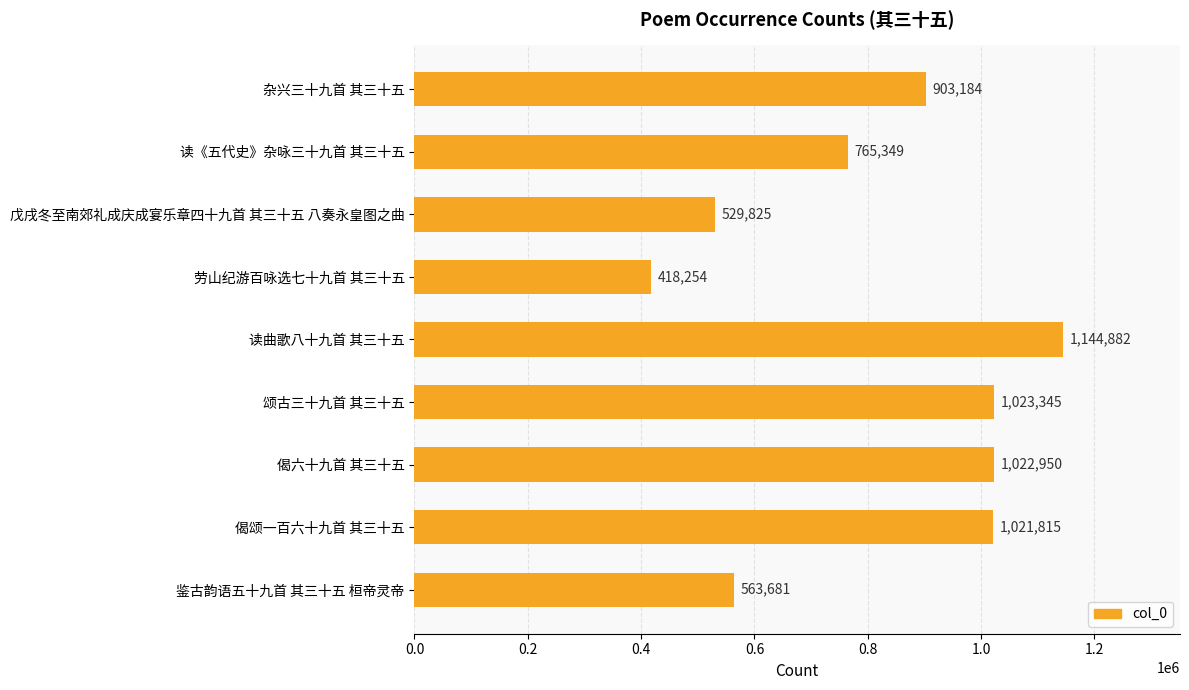

What is the value of the 4th bar from the top?

418254